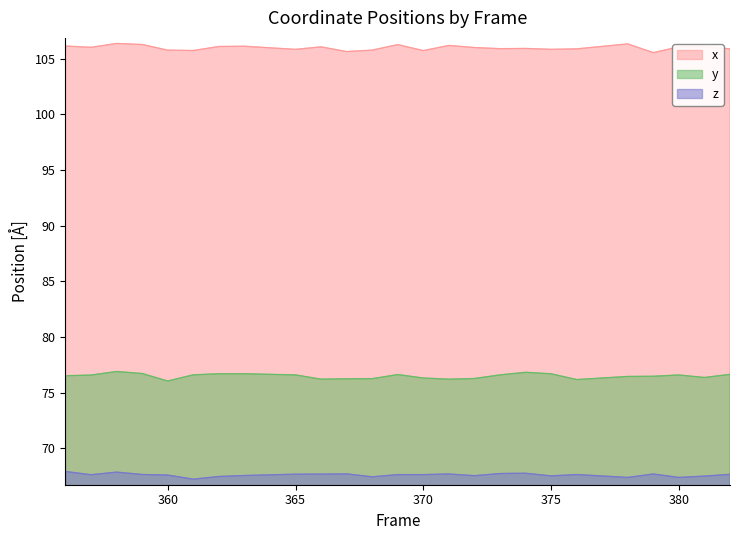

How many lines are shown in the chart?

3